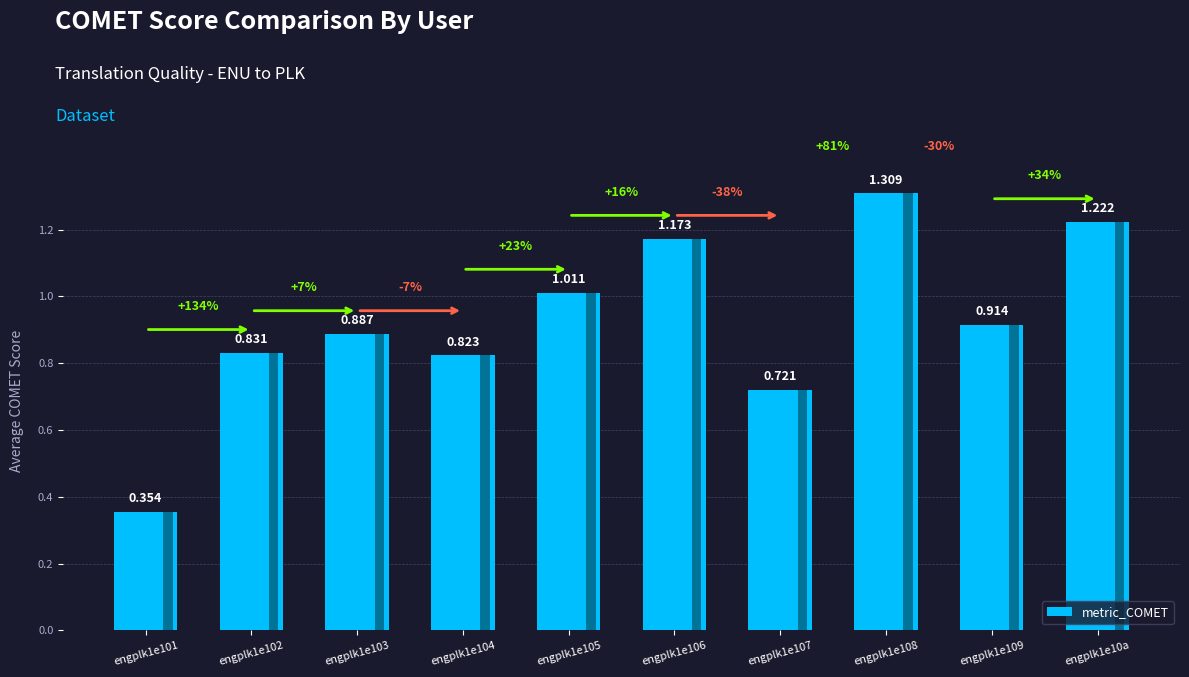

What is the label of the 9th bar from the left?

engplk1e109